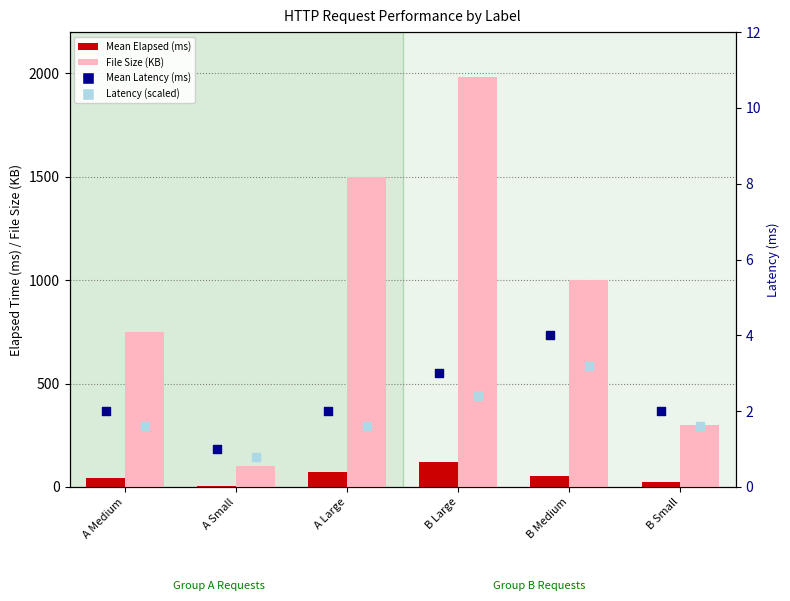

What are all the series names shown in the legend?

Mean Elapsed (ms), File Size (KB), Mean Latency (ms), Latency (scaled)